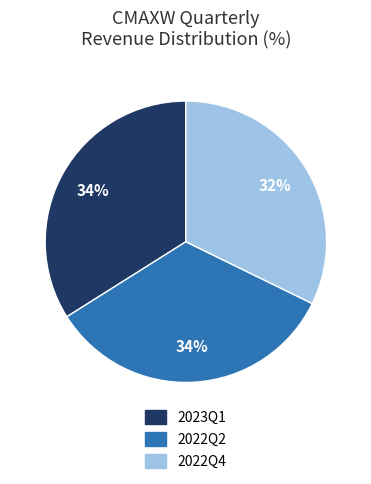

Is there any slice that represents more than half of the pie?

No